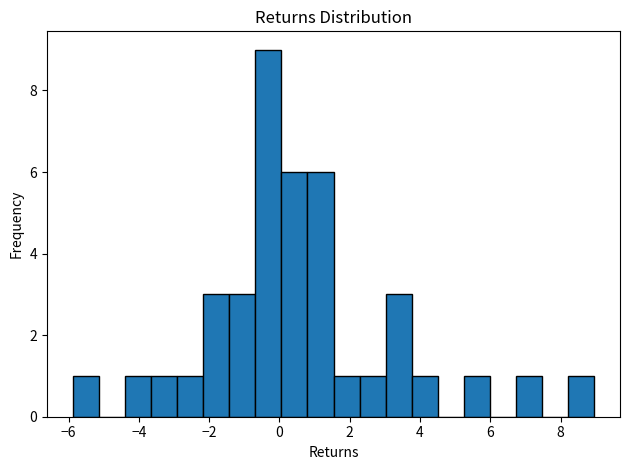

Read against the x-axis, roughly where is the centre of the tallest bar?

-0.4